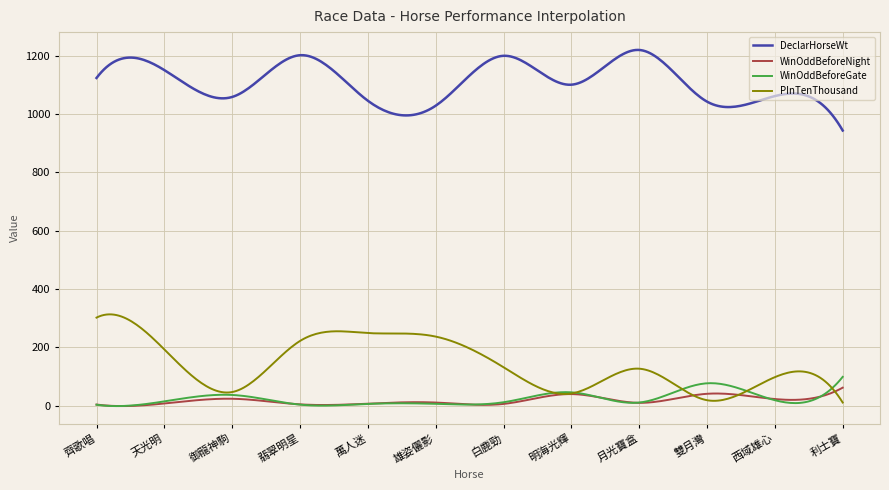

Which series has the largest total across all categories?

DeclarHorseWt